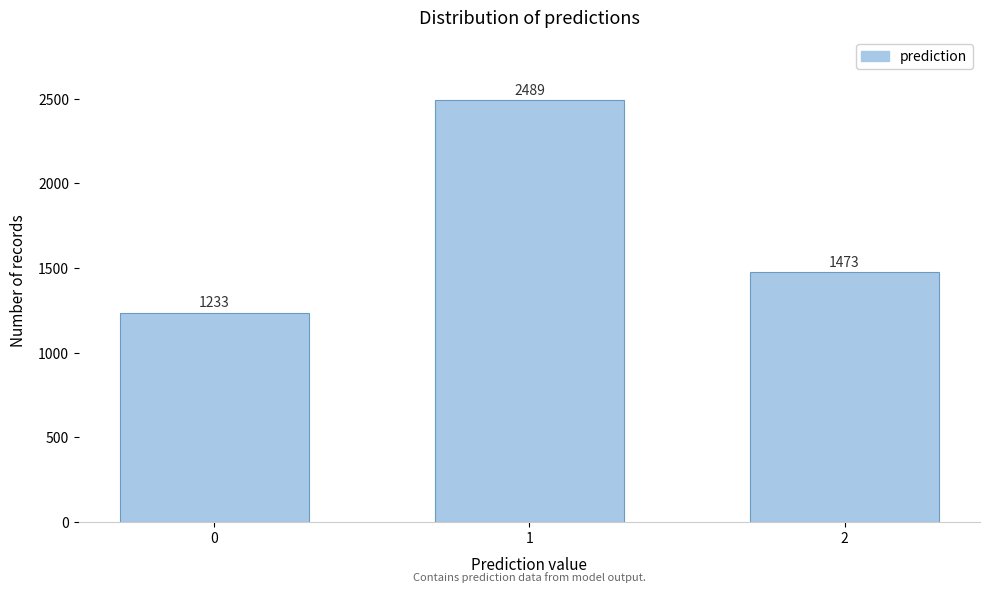

Reading left to right, extract all data points from this chart.

0=1233	1=2489	2=1473